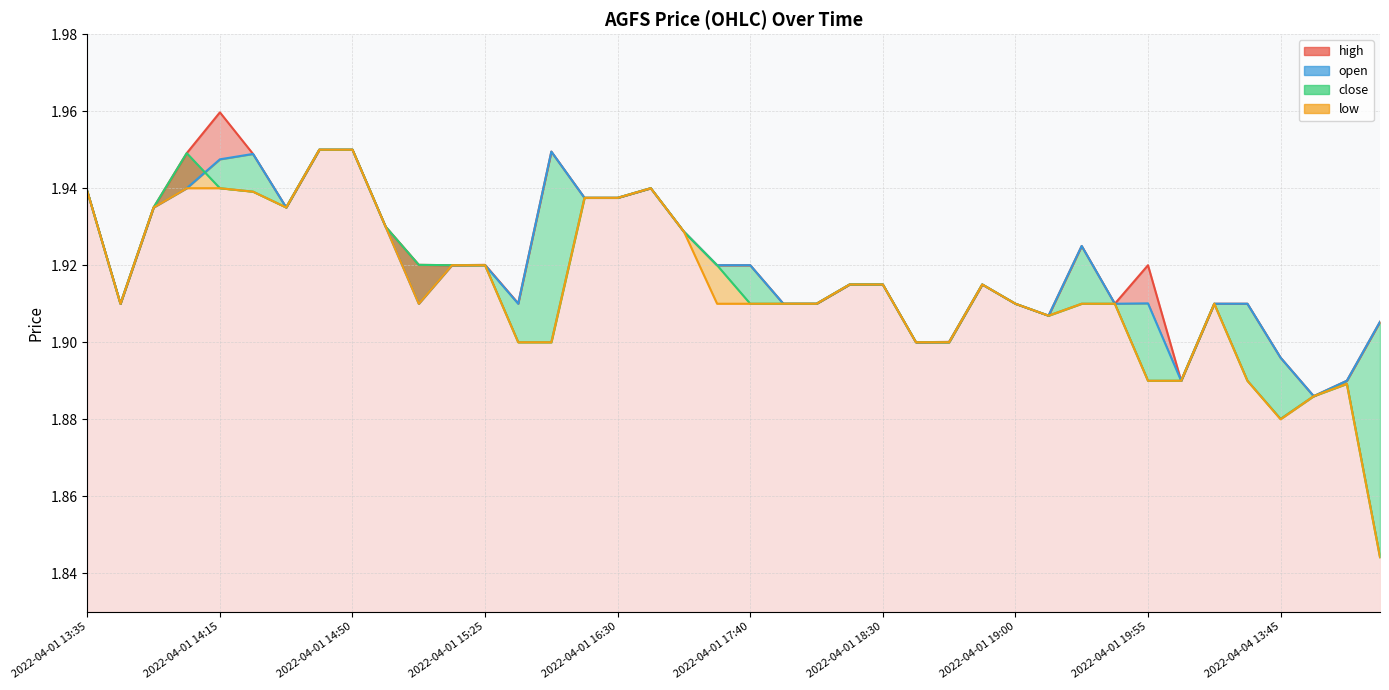

Which series changed the most between 17 and 22?

high